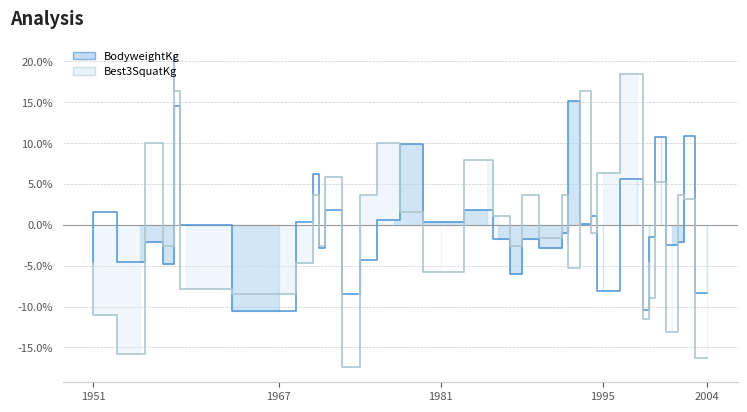

What are all the series names shown in the legend?

BodyweightKg, Best3SquatKg